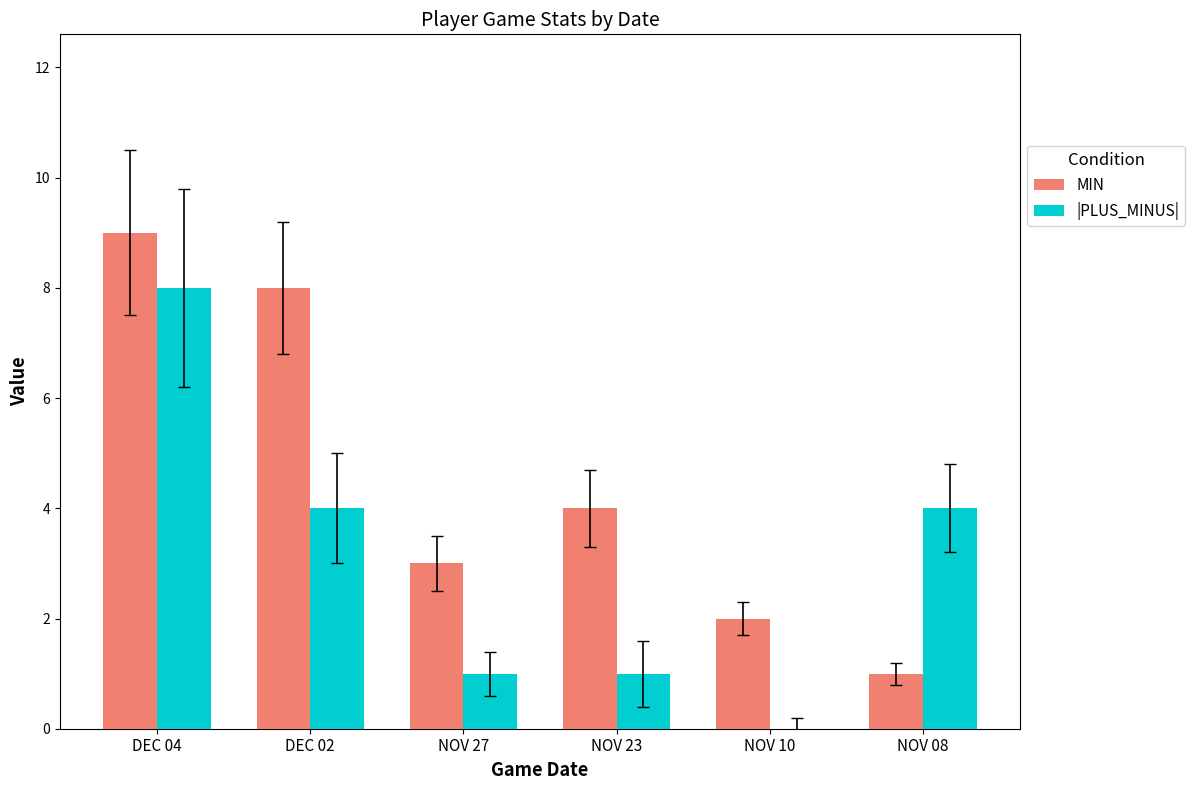

The value of |PLUS_MINUS| at NOV 08 is 4. True or false?

True